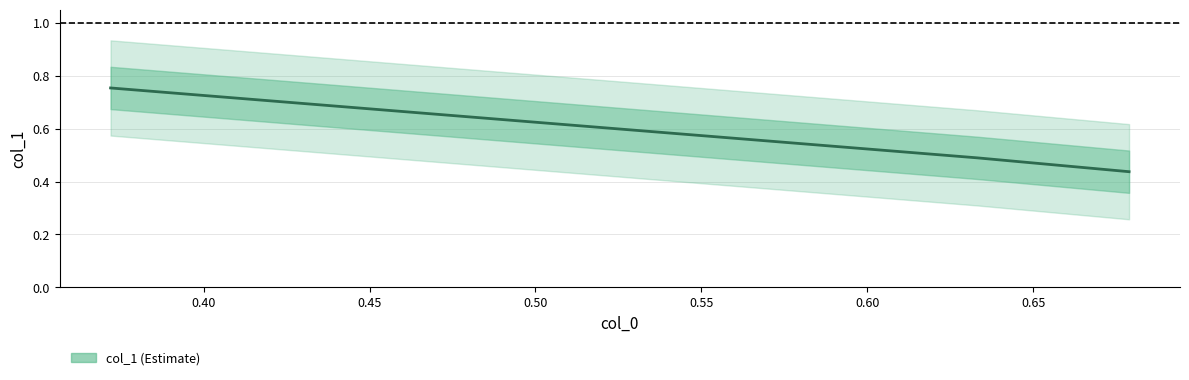

Which category has the lowest value across all series?

0.67889